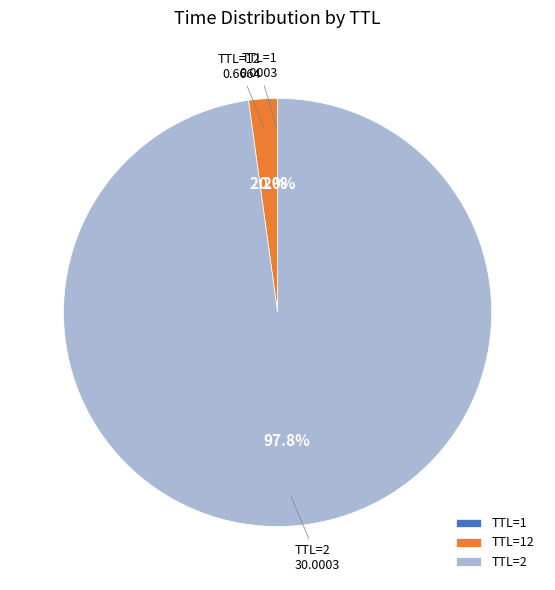

Which category has the biggest portion of the pie?

TTL=2